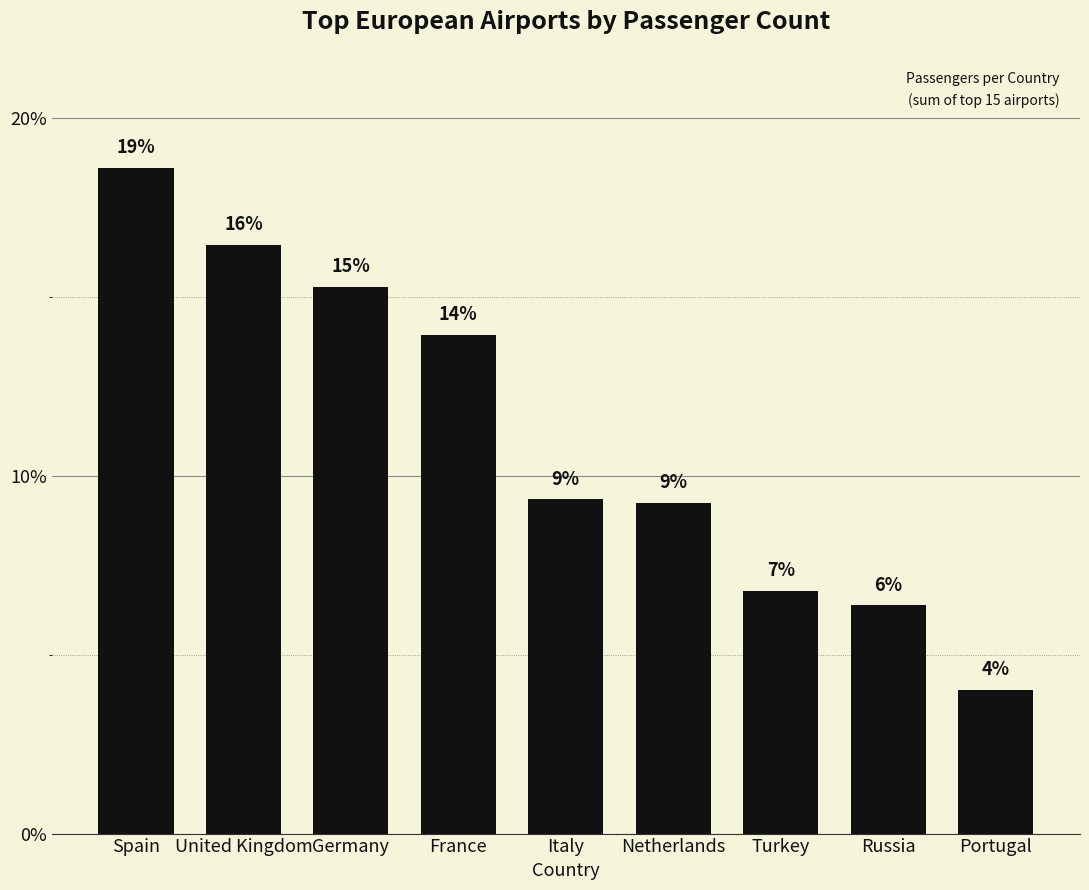

What is the difference between the maximum and second lowest values?

12.2